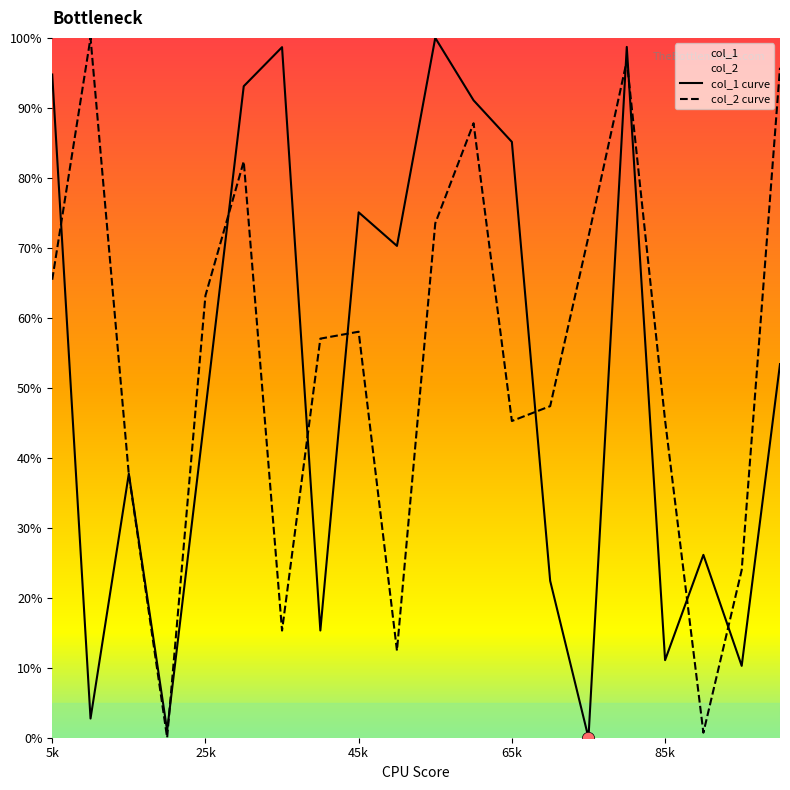

At how many categories does at least one series exceed 83?

9